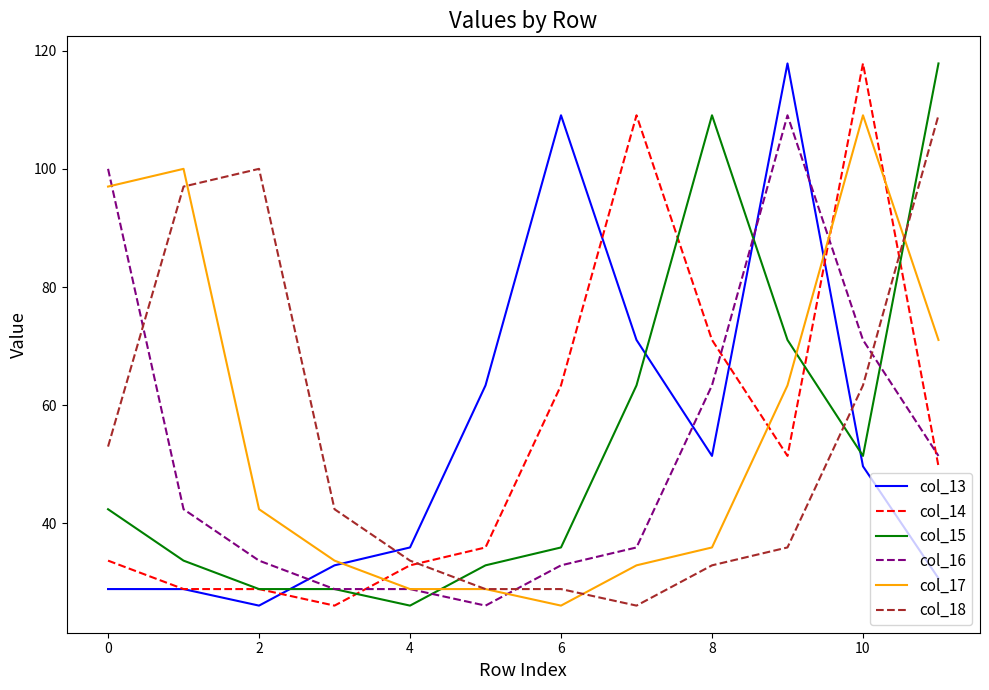

What is the difference between the maximum and minimum values in the col_17 series?

83.0